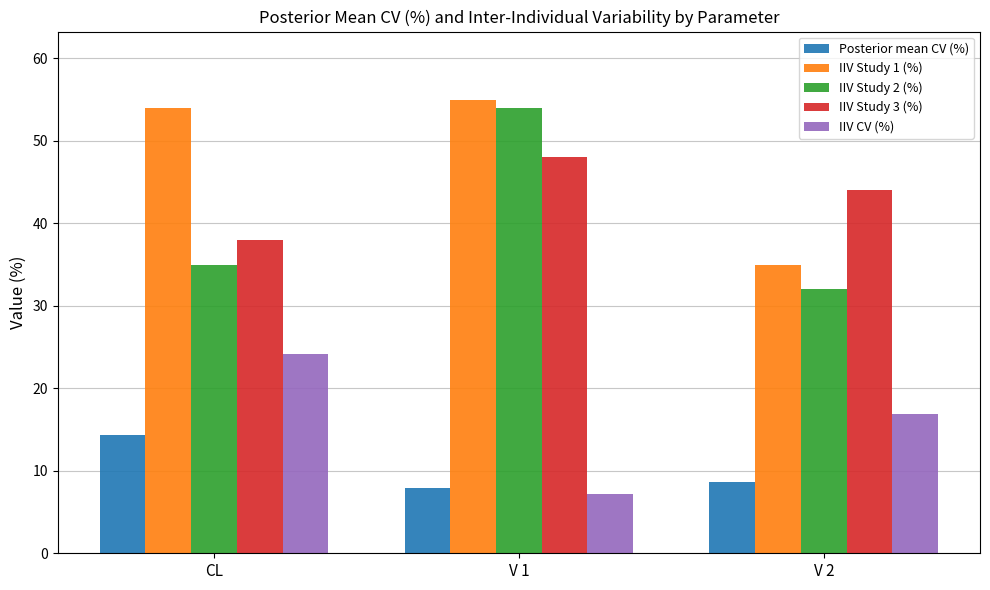

What is the smallest value displayed?

7.2